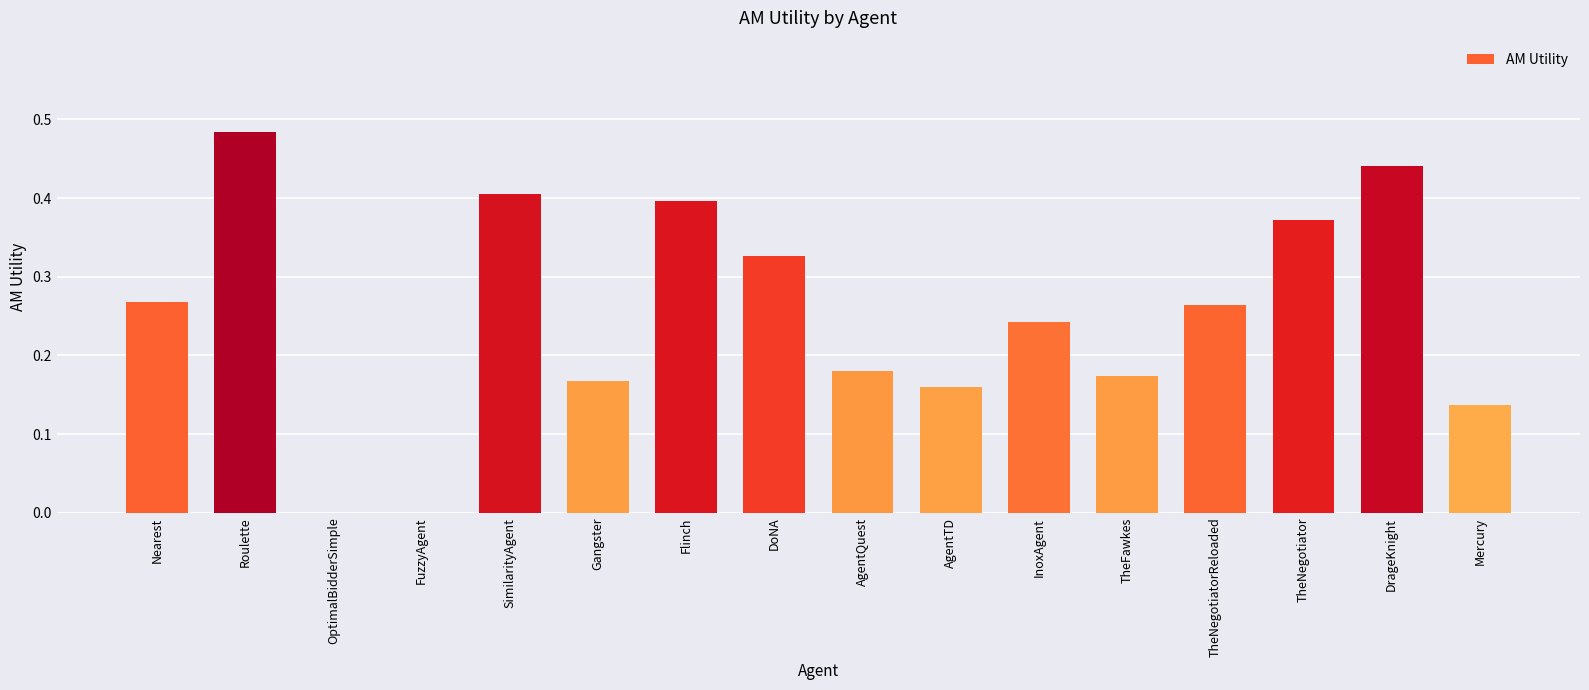

The value at SimilarityAgent is 0.2. True or false?

False